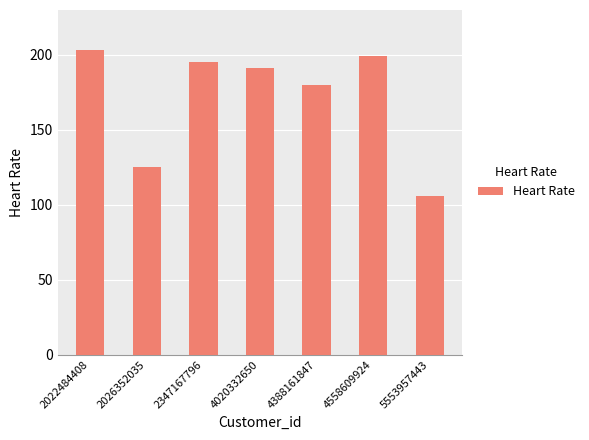

Between 2026352035 and 4020332650, which is larger?

4020332650